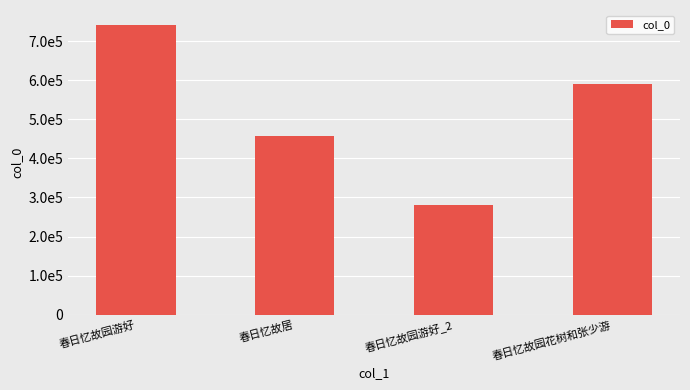

Rank the categories by value from lowest to highest.

春日忆故园游好_2, 春日忆故居, 春日忆故园花树和张少游, 春日忆故园游好